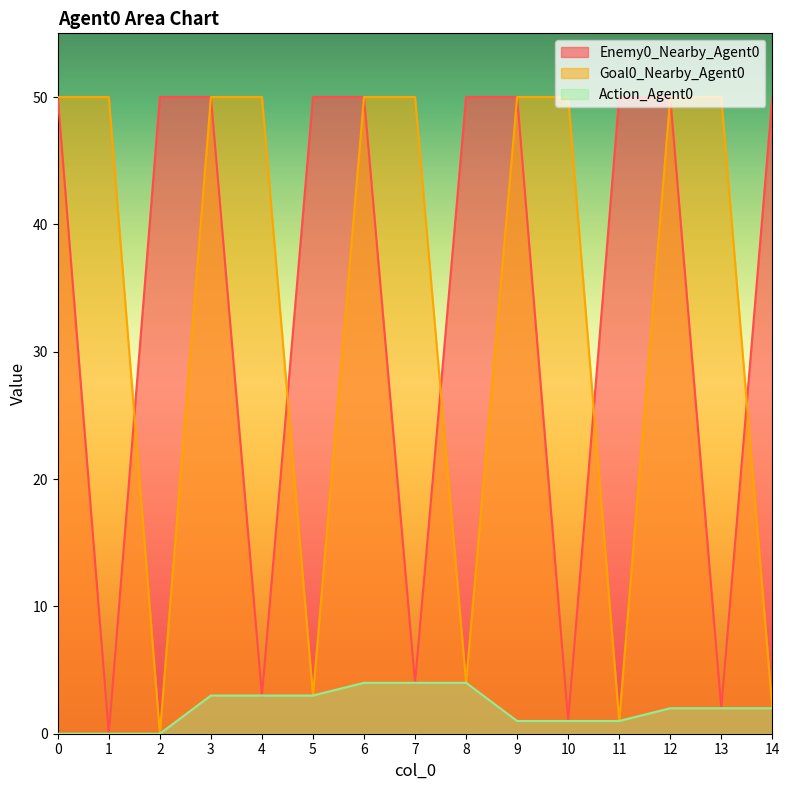

Is it true that Action_Agent0 equals 1 at 8?

False